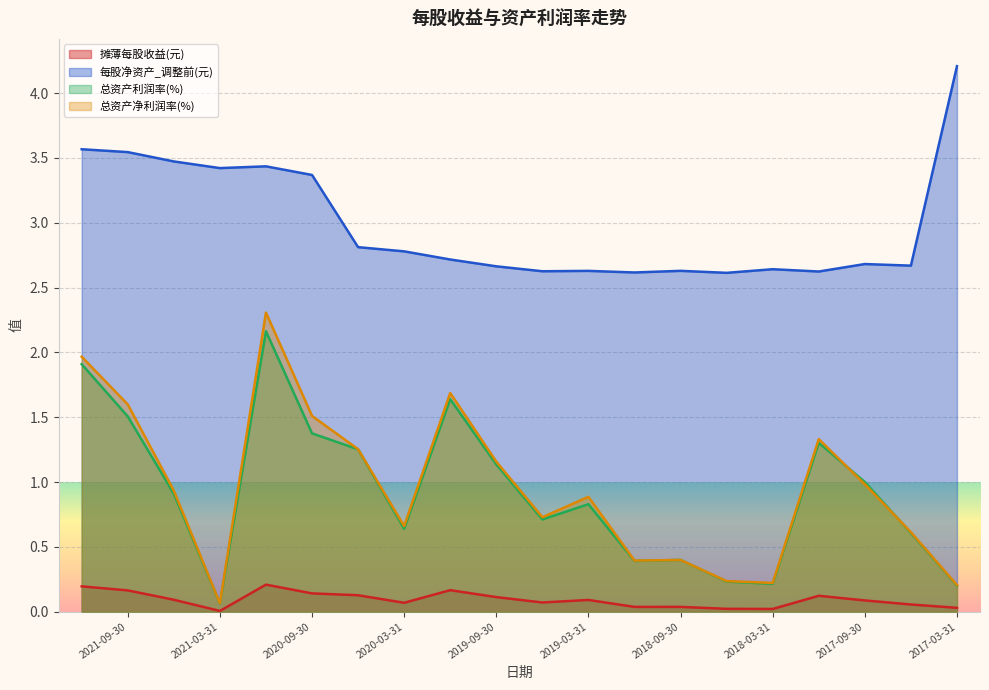

In 总资产利润率(%), how many points are higher than both neighbors (excluding endpoints)?

5